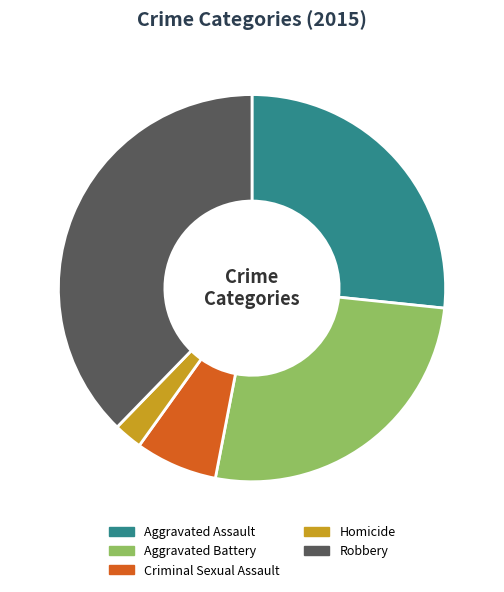

Is it true that Criminal Sexual Assault is 7% of the pie?

True